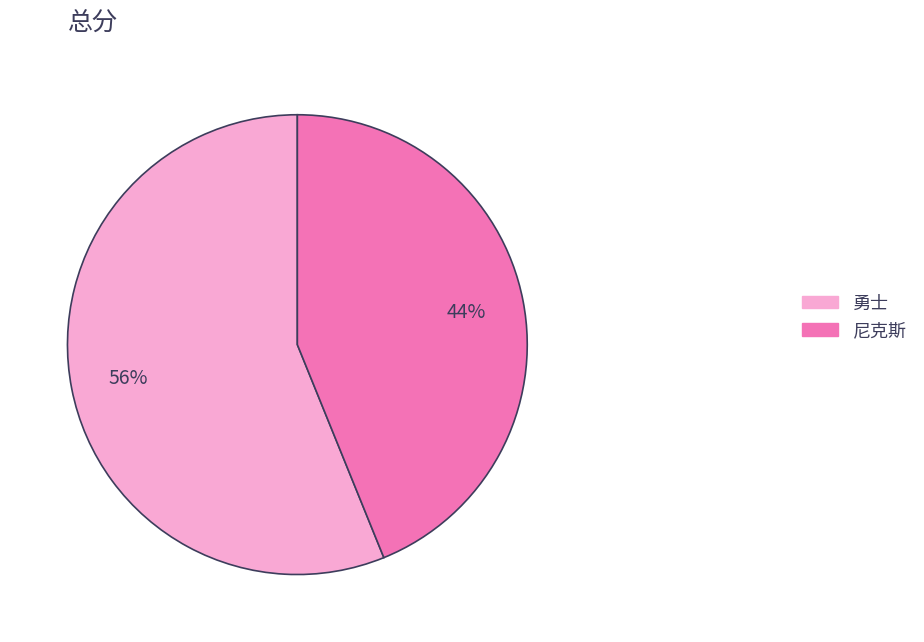

Between 尼克斯 and 勇士, which is larger?

勇士